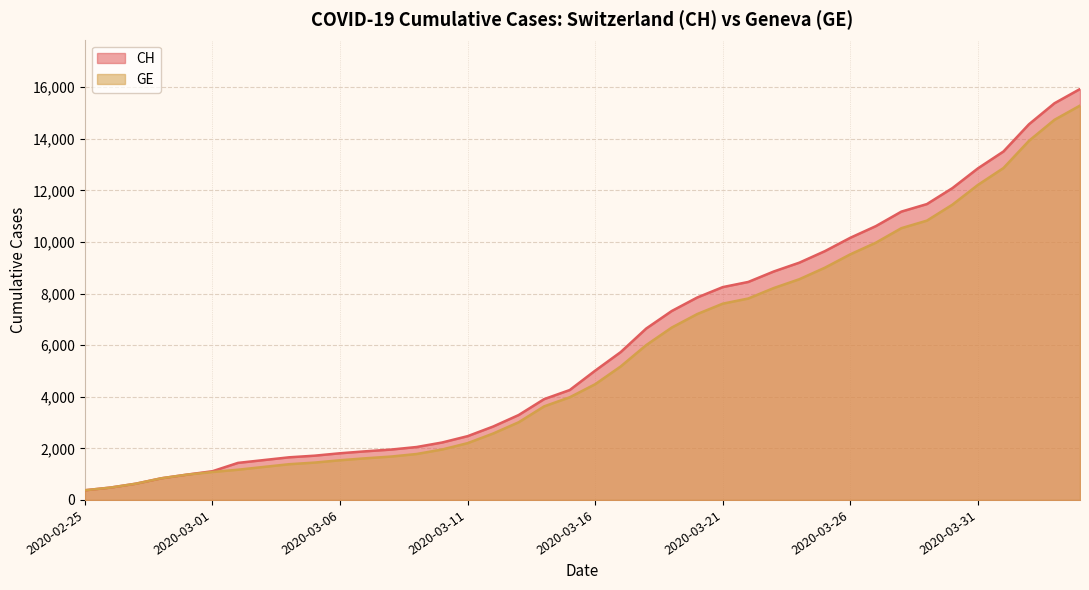

True or false: GE and CH cross at least once.

False